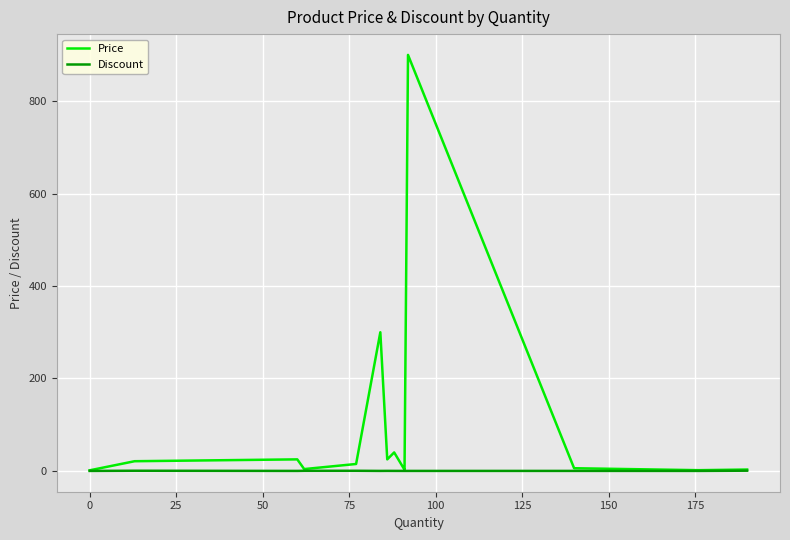

What is the label of the 3rd point from the left?

25